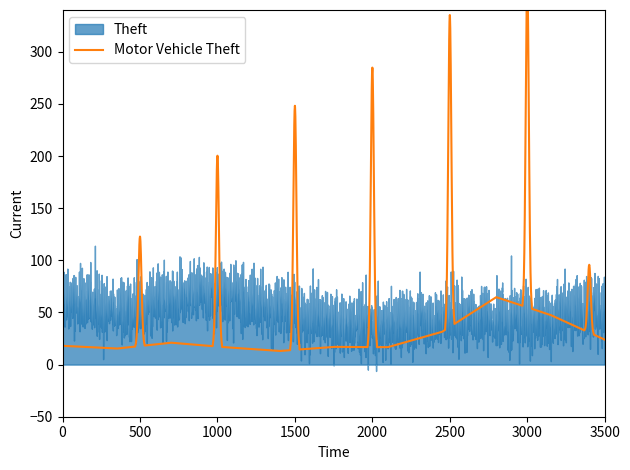

Is it true that Aggravated Battery equals 73 at 2017?

False